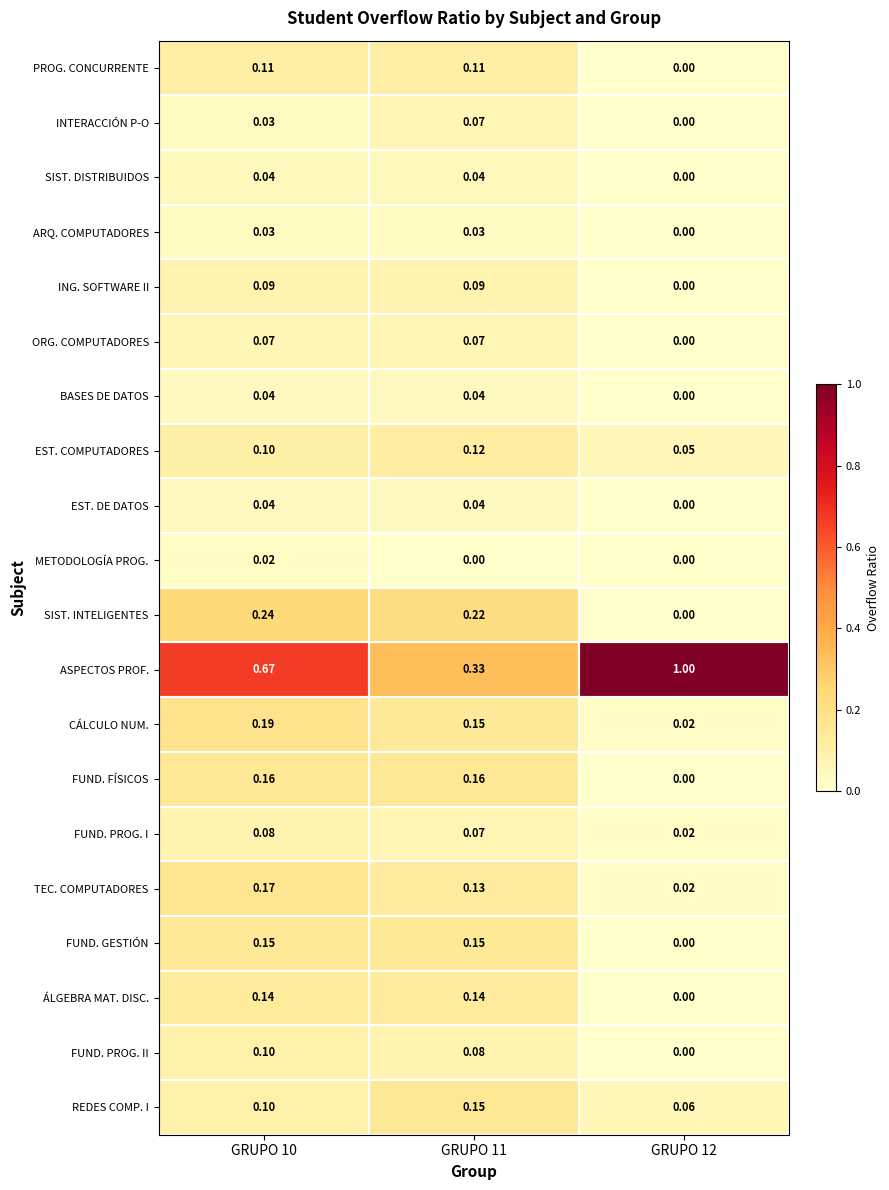

Which series has the largest total across all categories?

ASPECTOS PROF.